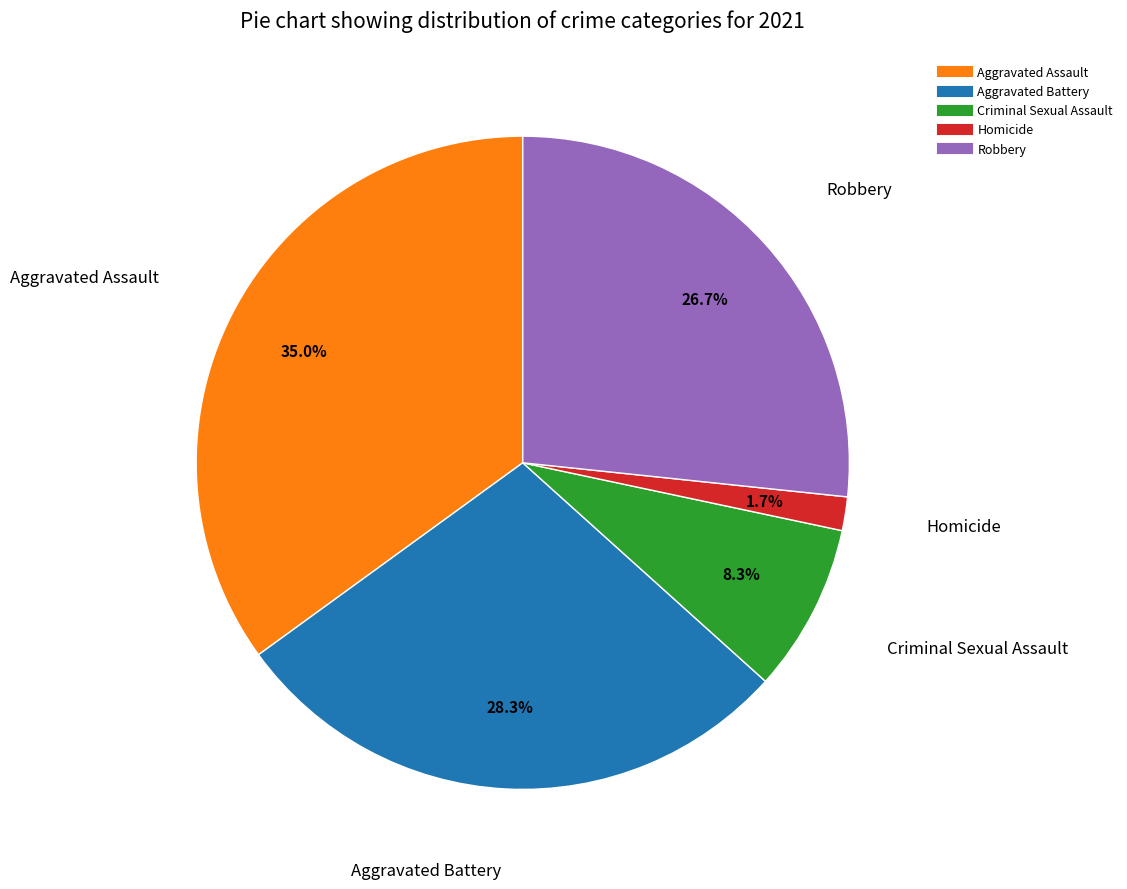

Count the number of slices in the pie.

5